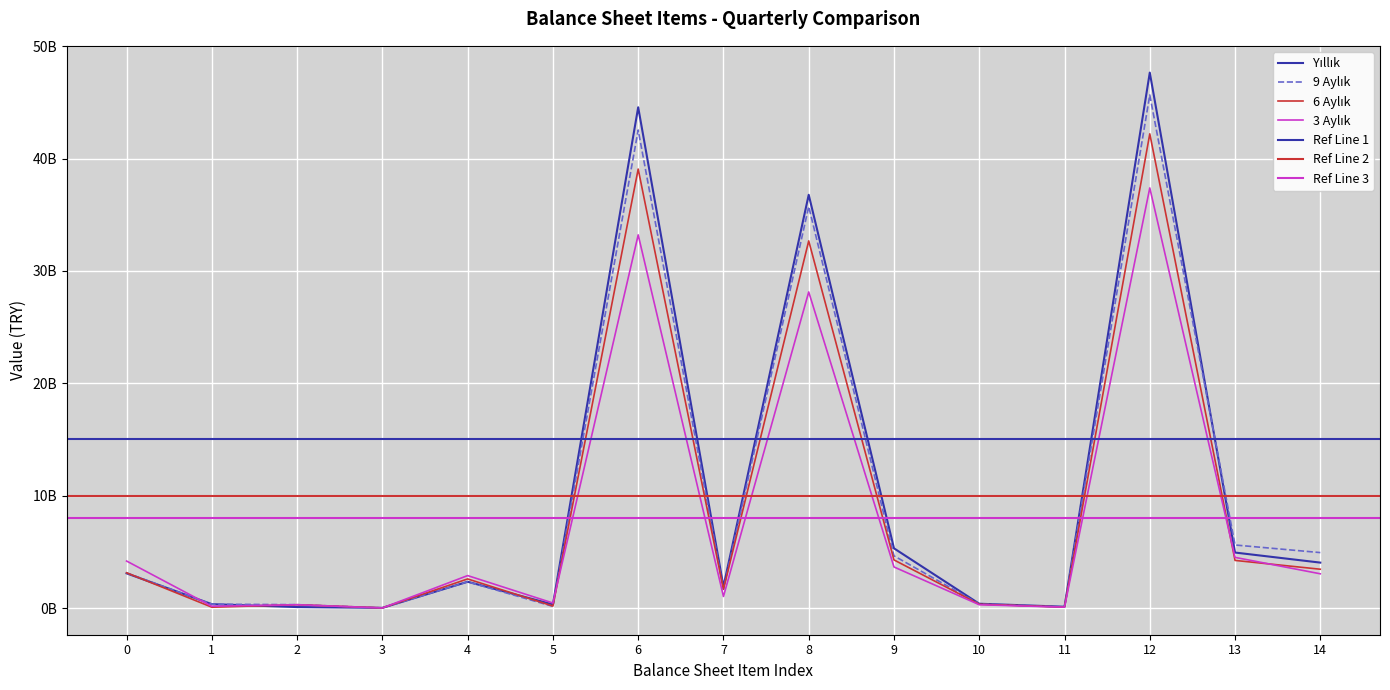

How many data points in 3 Aylık are above 2885383409?

7